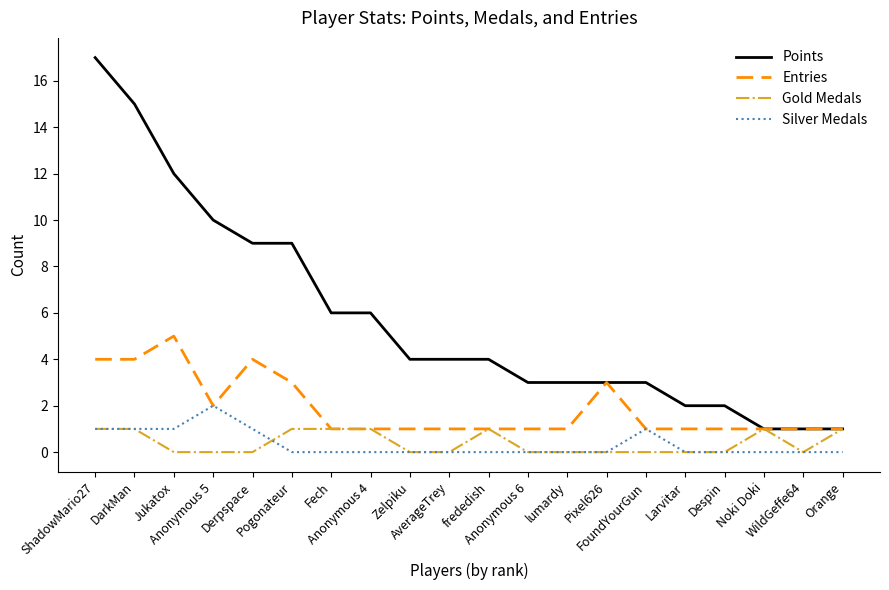

True or false: Points and Silver Medals cross at least once.

False